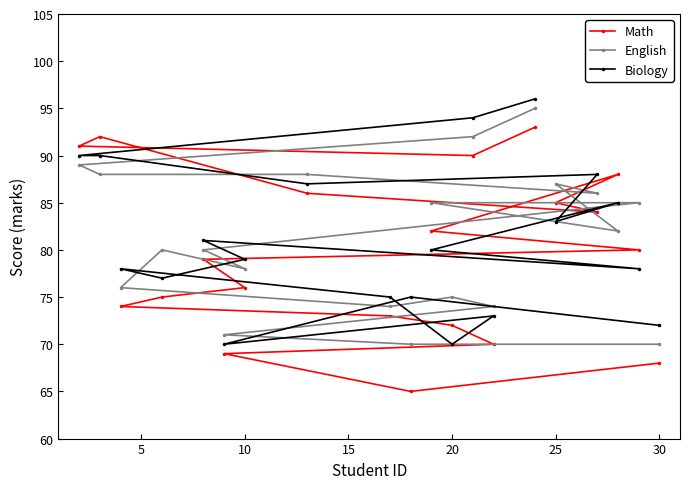

What value does the English series have at 10, to the nearest 5?

80